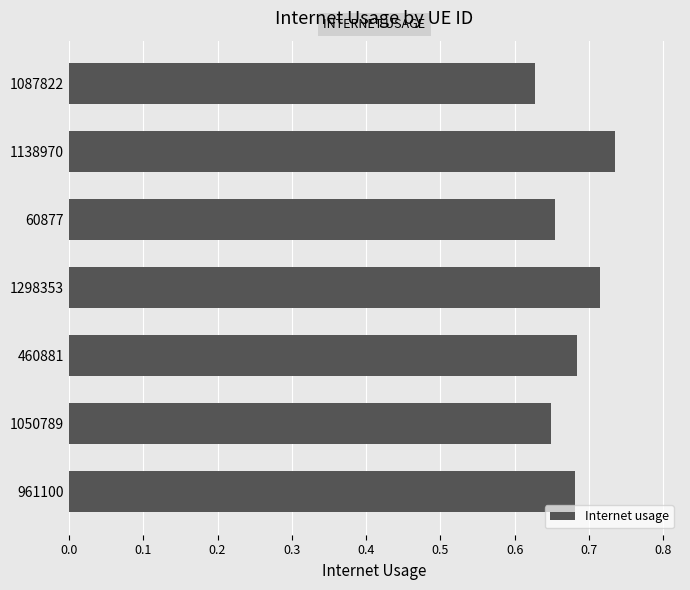

Does the chart contain any negative values?

No